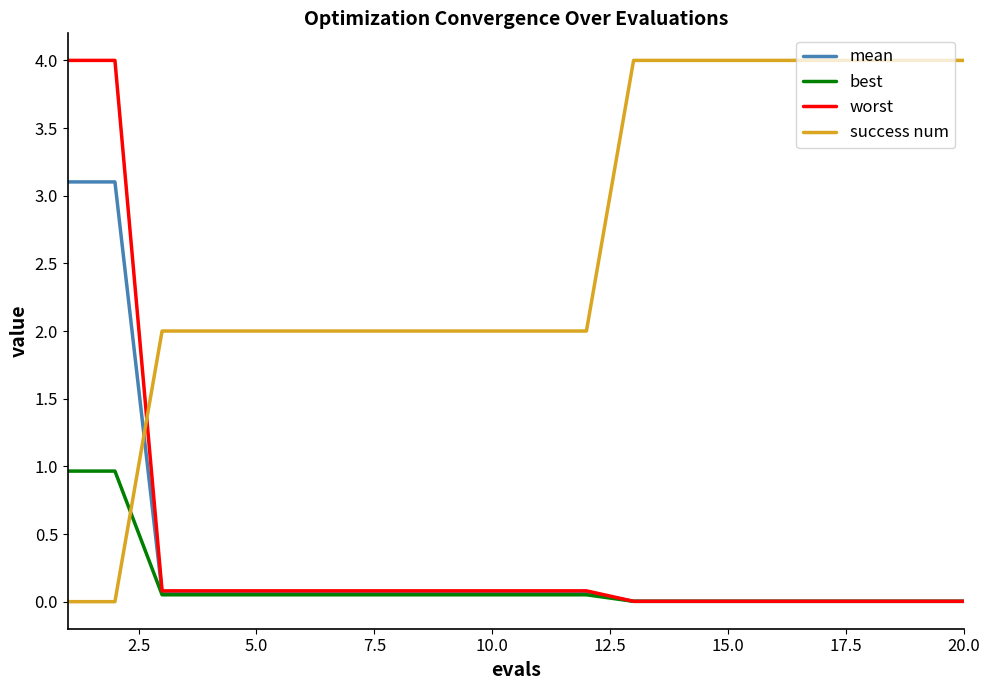

How many intersections are there between best and success num?

1